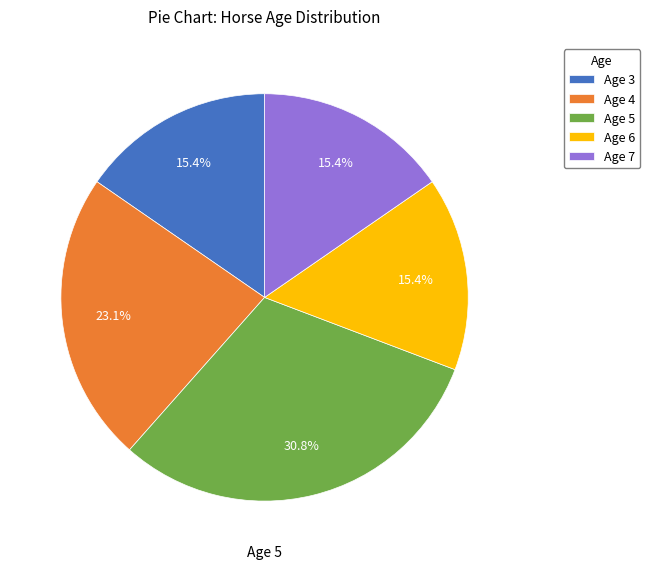

How many slices are in this pie chart?

5